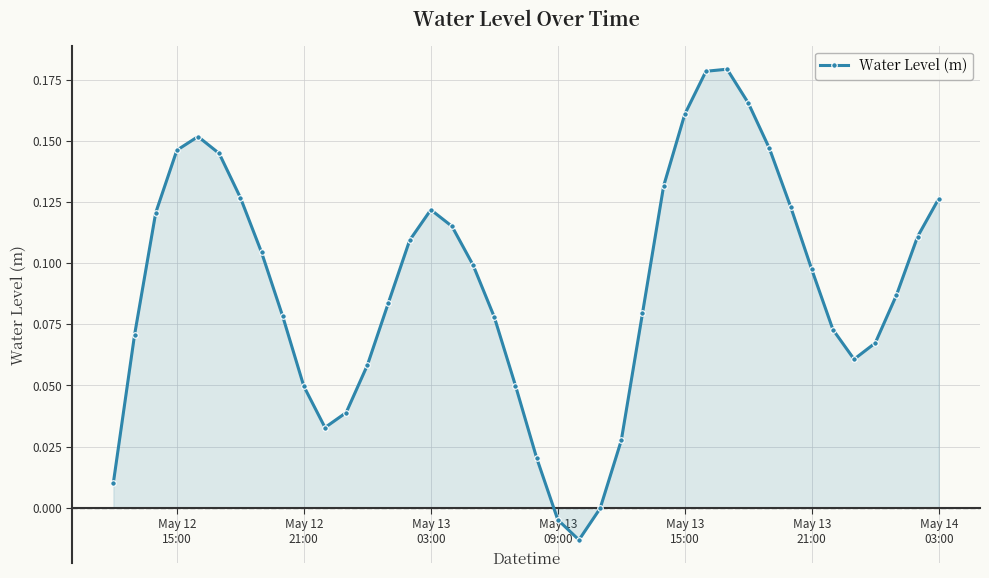

True or false: there are more than 0 points higher than both neighbors.

True